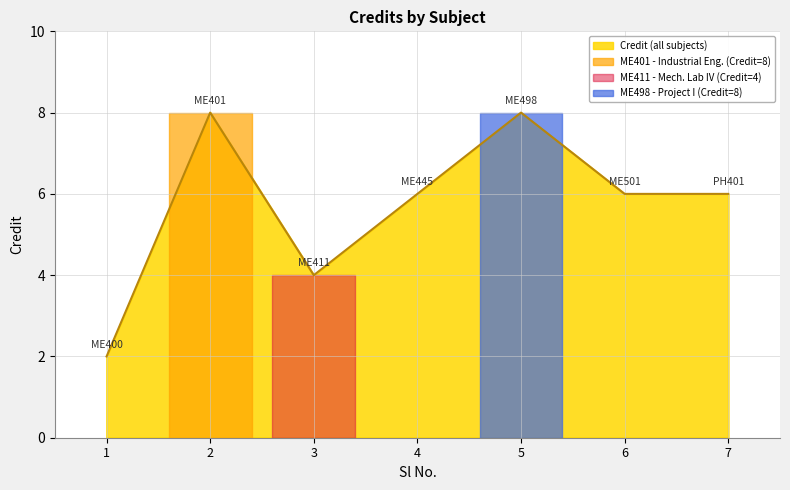

How many lines are shown in the chart?

1